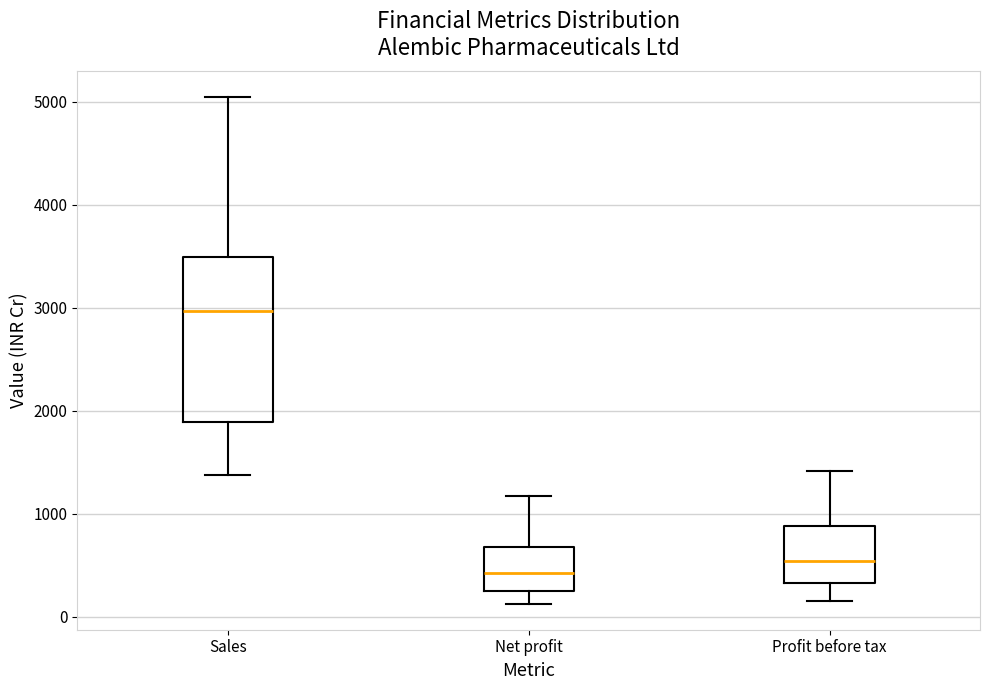

Comparing the boxes themselves (not the whiskers), which one is the tallest?

Sales